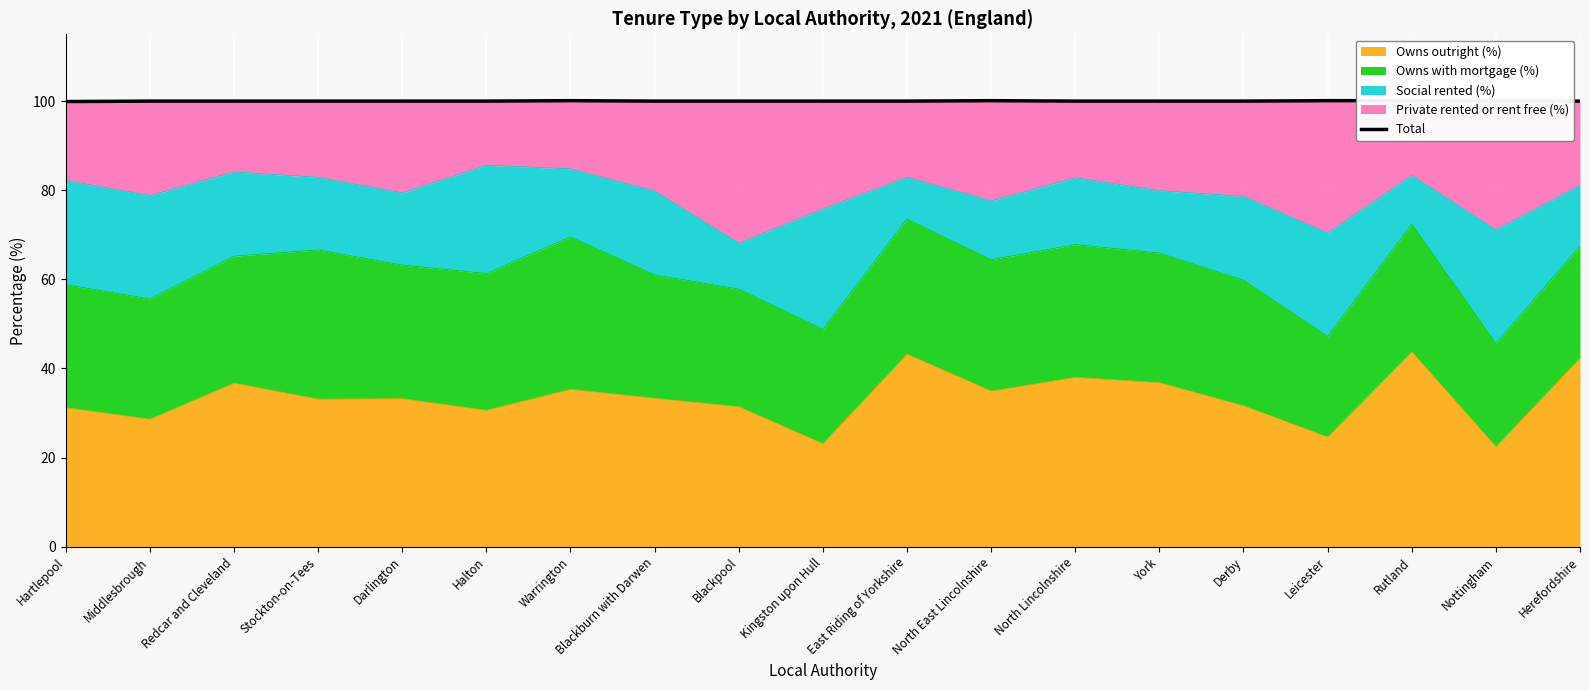

True or false: Owns outright (%) has a value of 48.6 at Stockton-on-Tees.

False